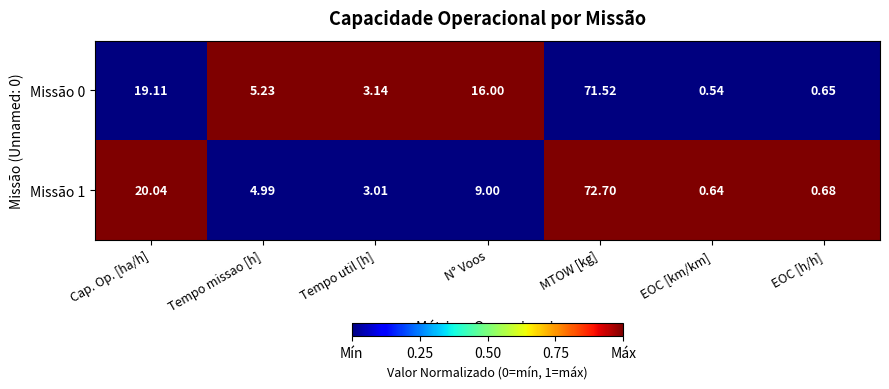

Is the value of Missão 0 at EOC [h/h] greater than the value of Missão 1 at Tempo missao [h]?

No